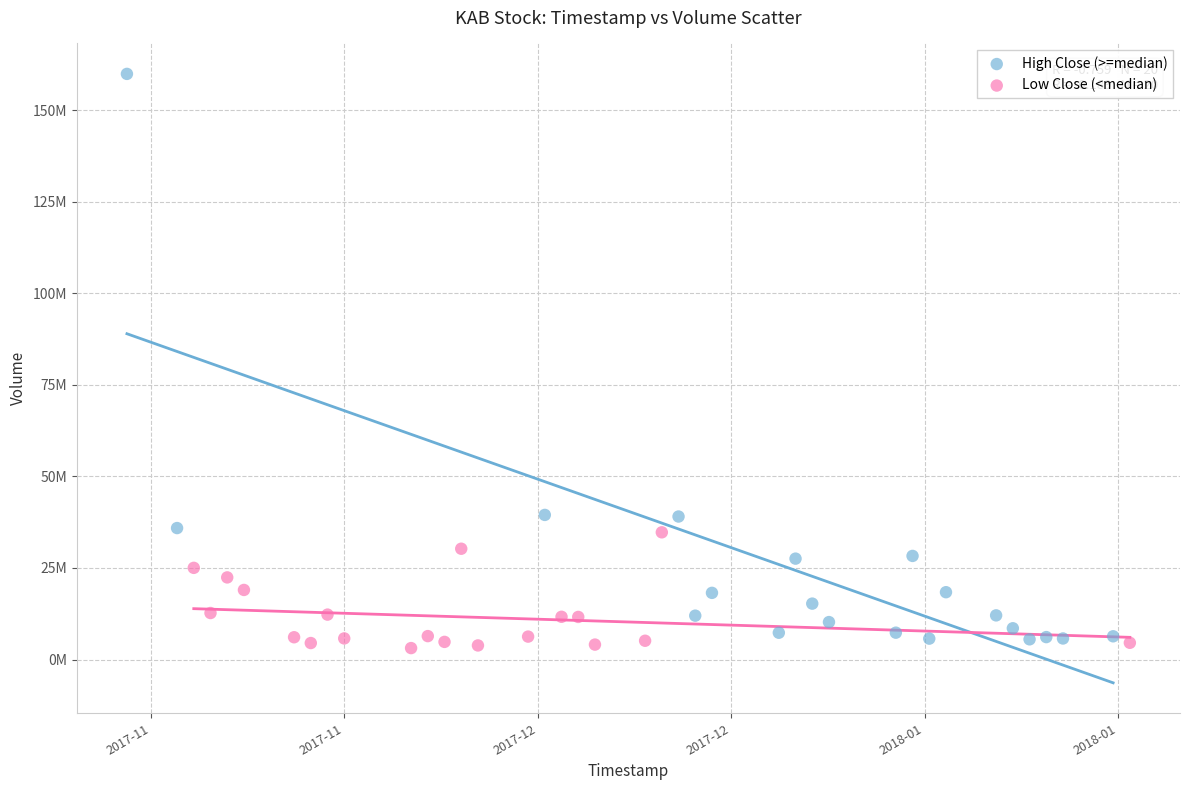

What are all the series names shown in the legend?

High Close (>=median), Low Close (<median)